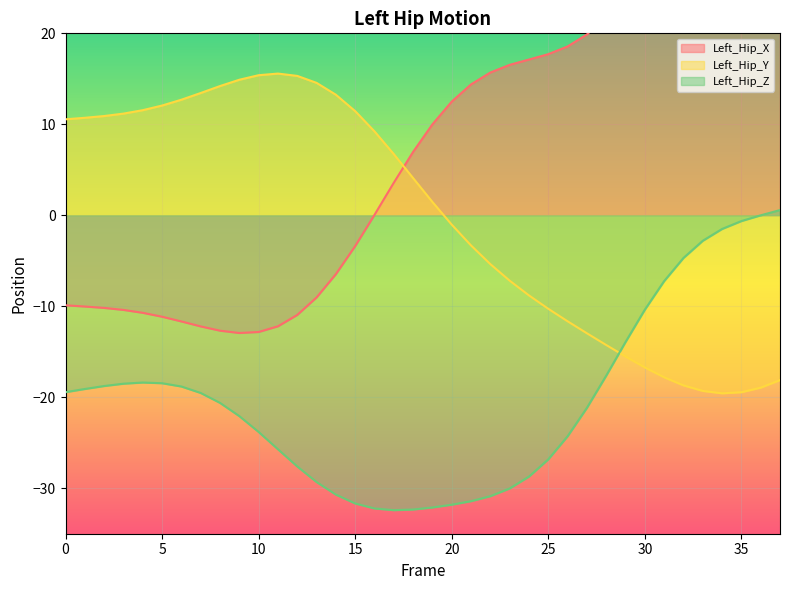

Which category has the lowest value across all series?

17